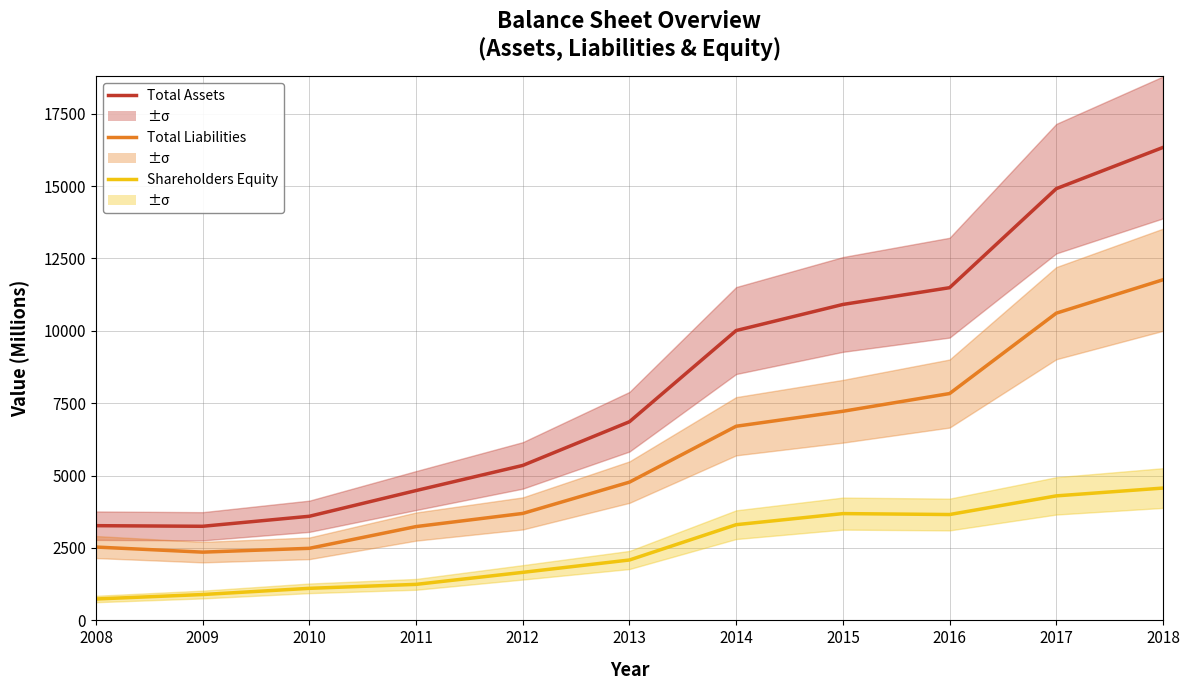

Reading right to left, extract all data points from this chart.

Total Assets: 16334	14910	11490	10911	10010	6861	5352	4484	3596	3250	3271
Total Liabilities: 11764	10610	7834	7222	6705	4775	3694	3240	2489	2357	2533
Shareholders Equity: 4570	4300	3656	3688	3305	2086	1659	1244	1107	893	739